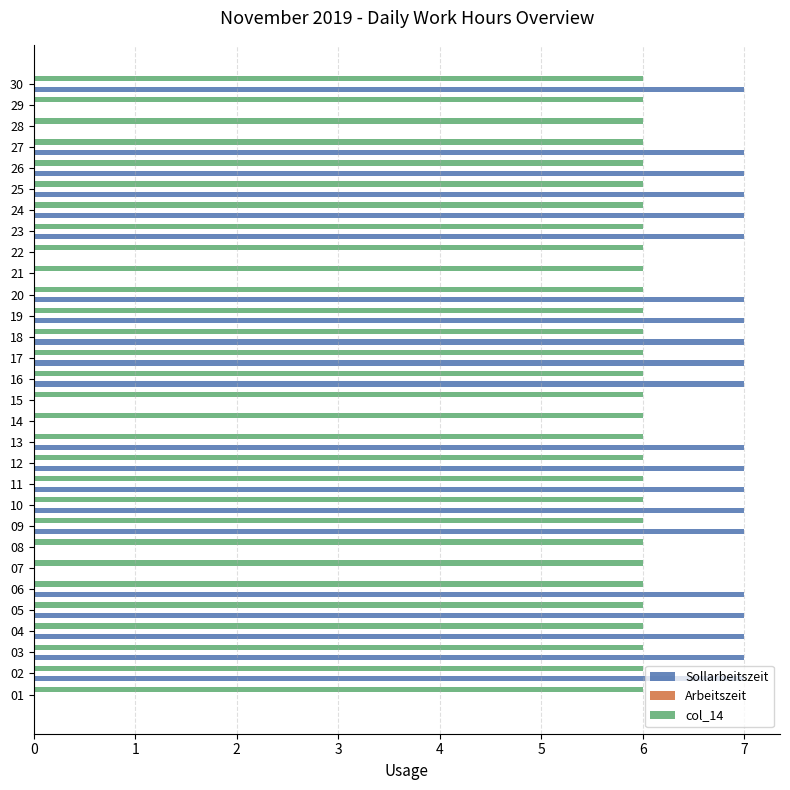

What is the sum of all Sollarbeitszeit values?

147